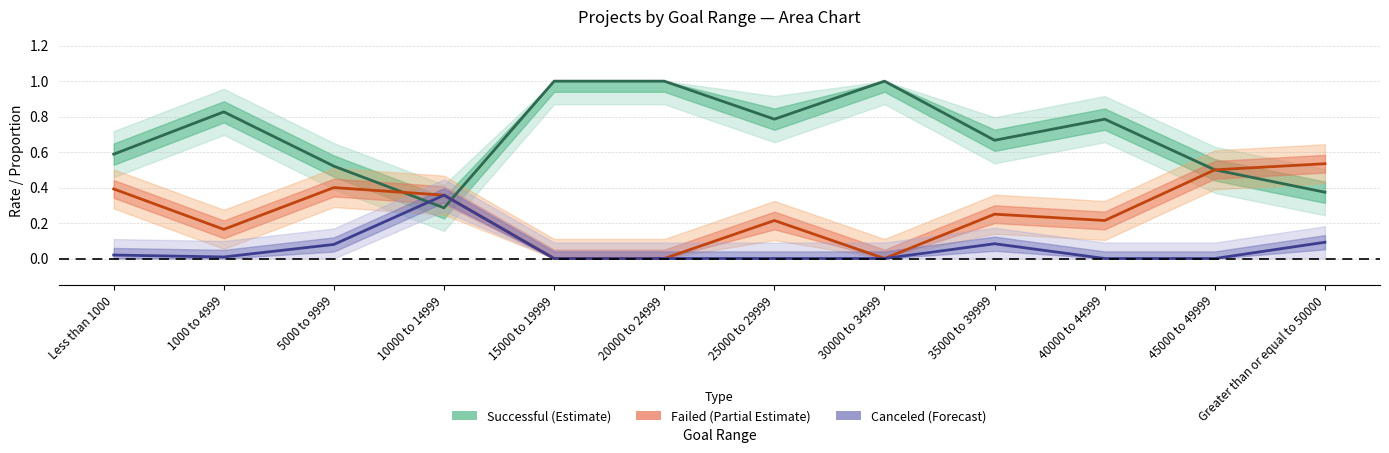

Reading left to right, extract all data points from this chart.

Less than 1000=0.6	1000 to 4999=0.8	5000 to 9999=0.5	10000 to 14999=0.3	15000 to 19999=1.0	20000 to 24999=1.0	25000 to 29999=0.8	30000 to 34999=1.0	35000 to 39999=0.7	40000 to 44999=0.8	45000 to 49999=0.5	Greater than or equal to 50000=0.4